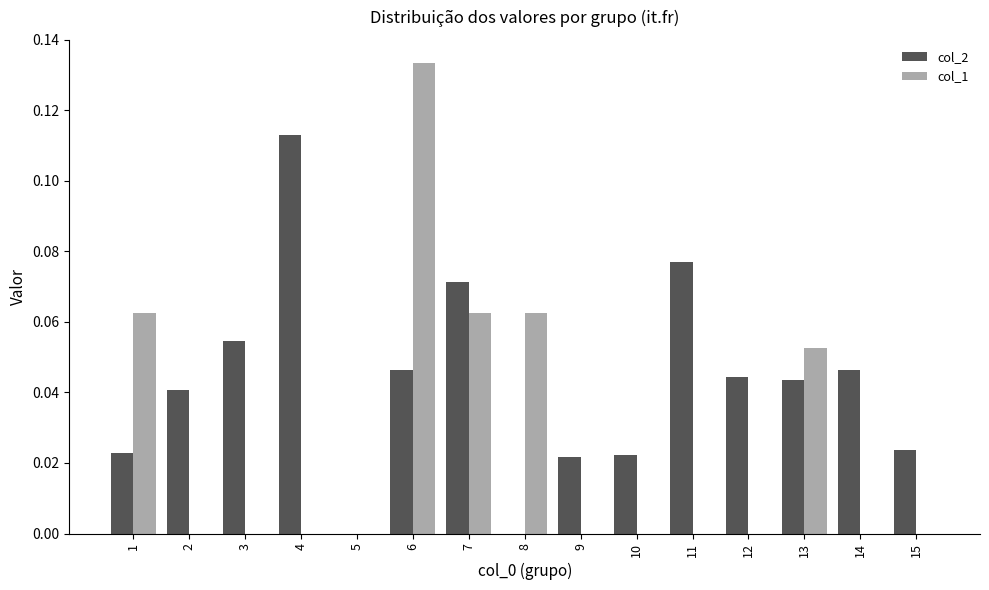

Is it true that col_1 equals 0.1 at 3?

False